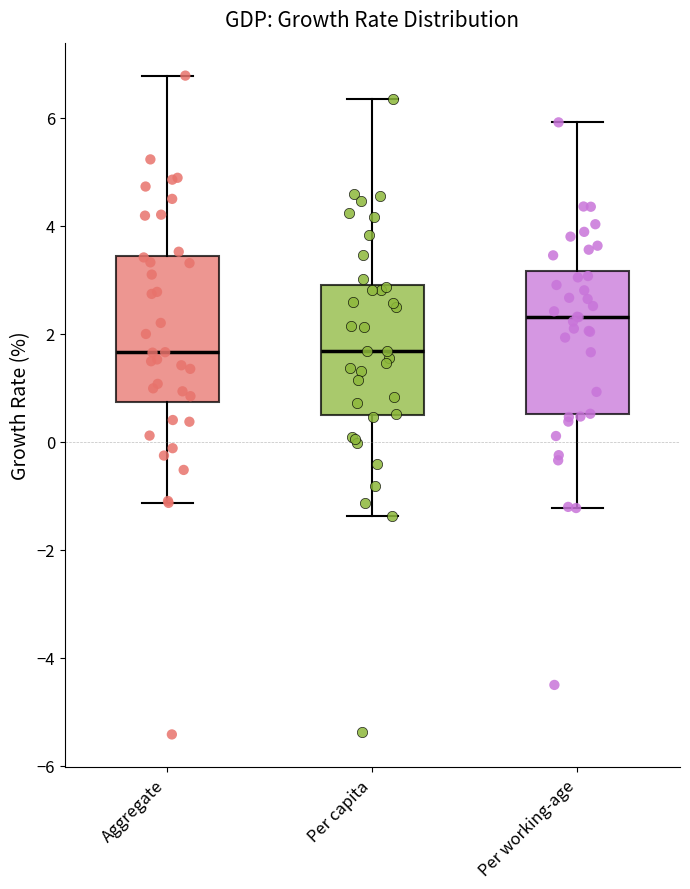

Where does the upper whisker of the box for Per capita end on the y-axis? The values are not printed on the chart, so give them approximately, as read against the axis.

6.4